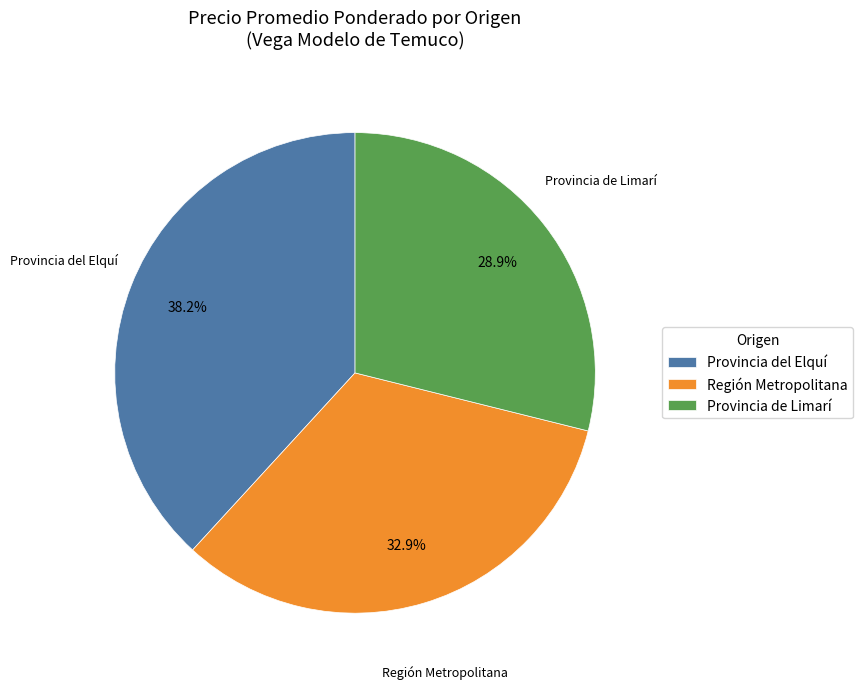

Which slice is the largest?

Provincia del Elquí